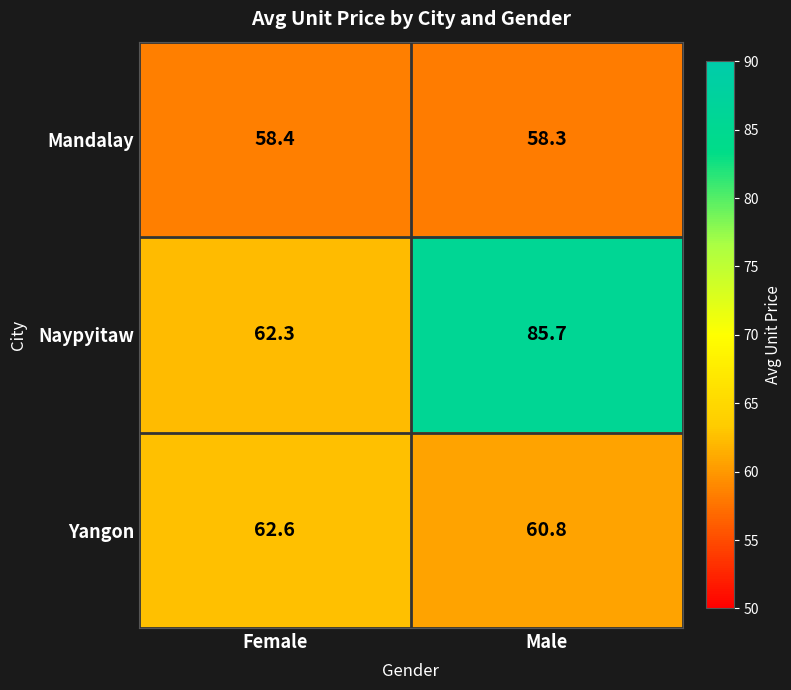

What is the difference between the Naypyitaw values at Male and Female?

23.4